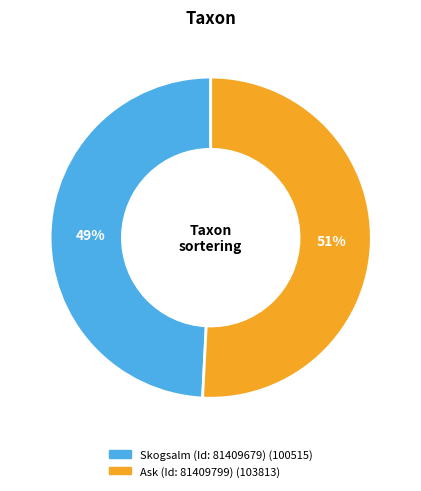

Count the number of slices in the pie.

2